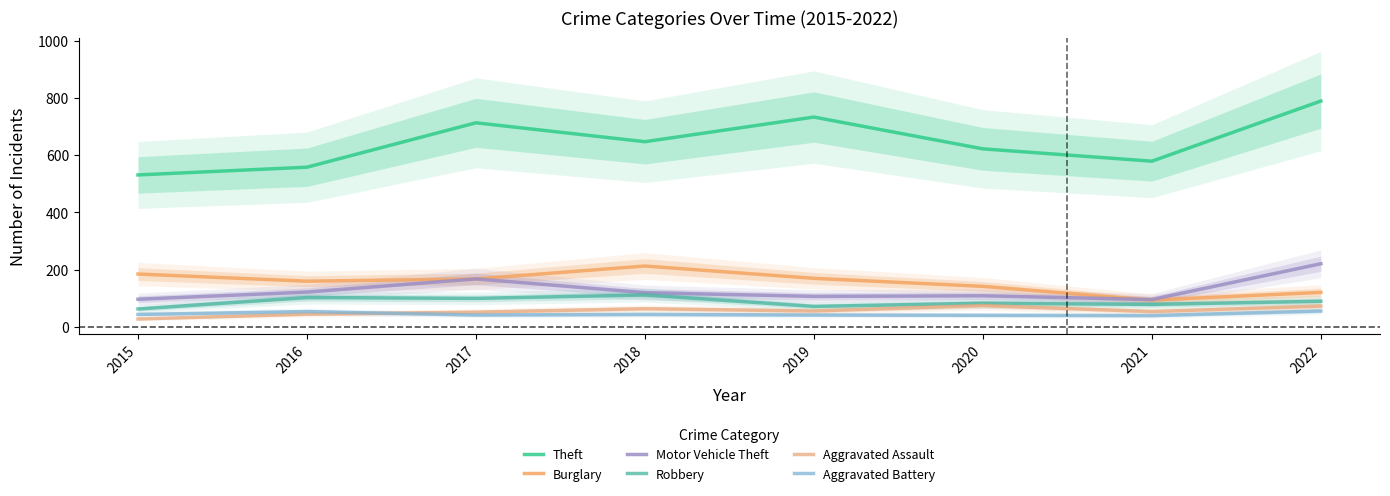

The Aggravated Battery series shows 54 at 2016. True or false?

True